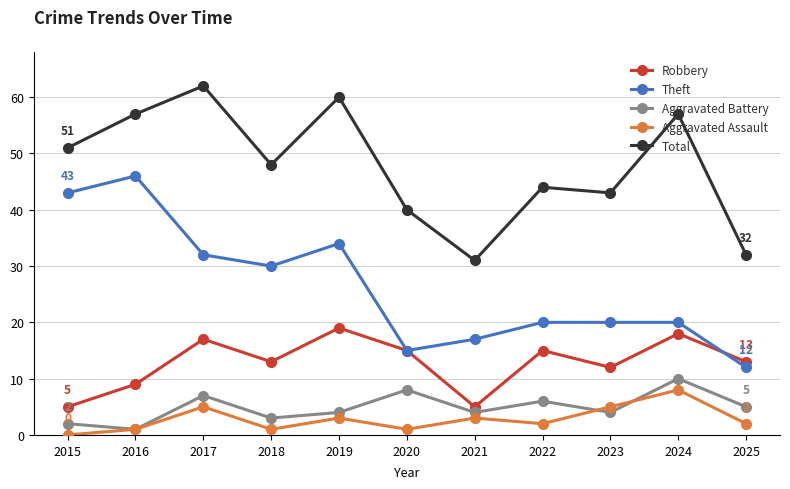

What is the minimum value for Theft?

12